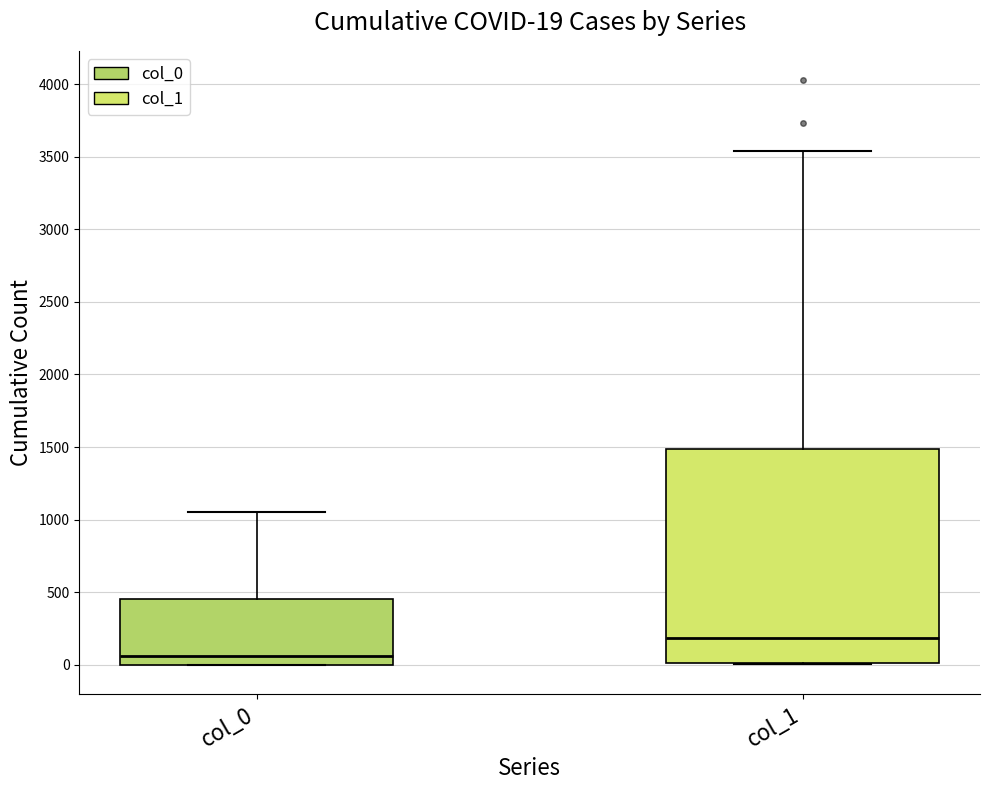

Which box's median line is the lowest?

col_0